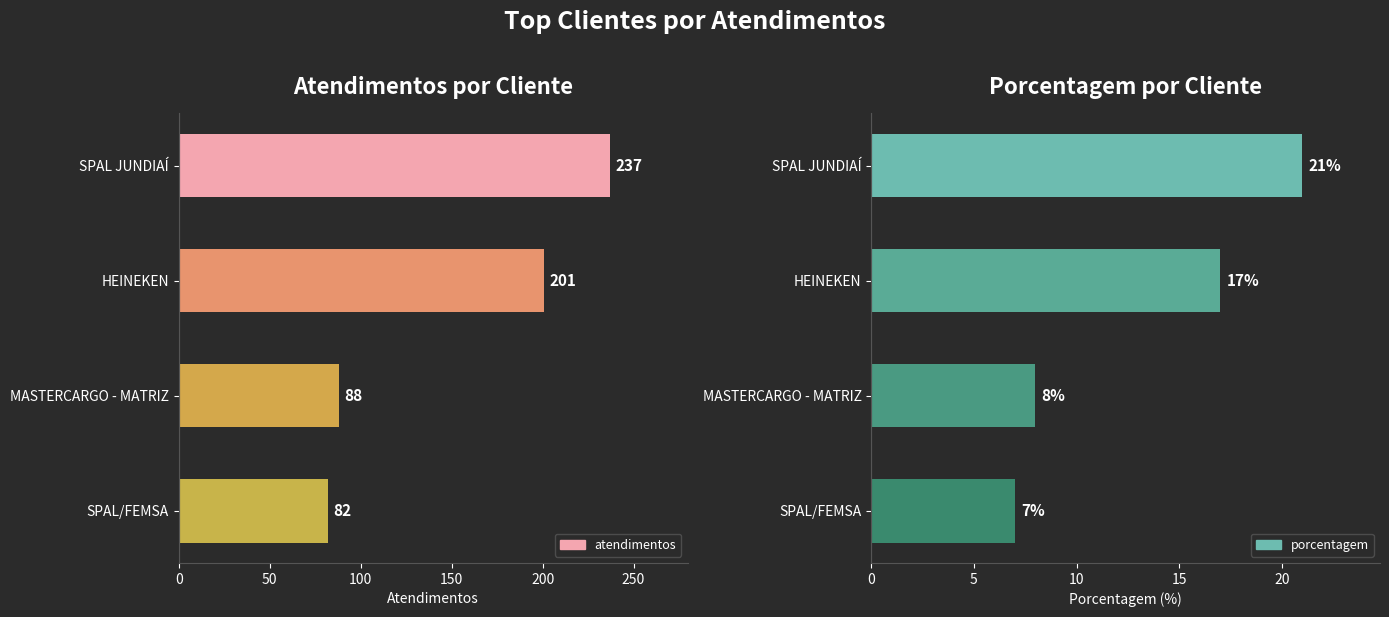

Rank the categories by atendimentos value from highest to lowest.

0, 50, 100, 150